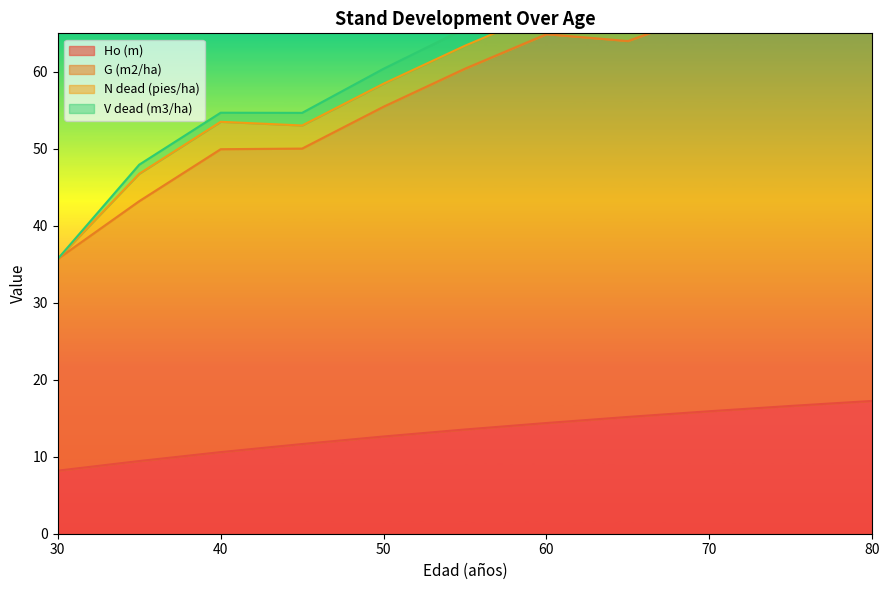

The Ho (m) series shows 4.6 at 60. True or false?

False